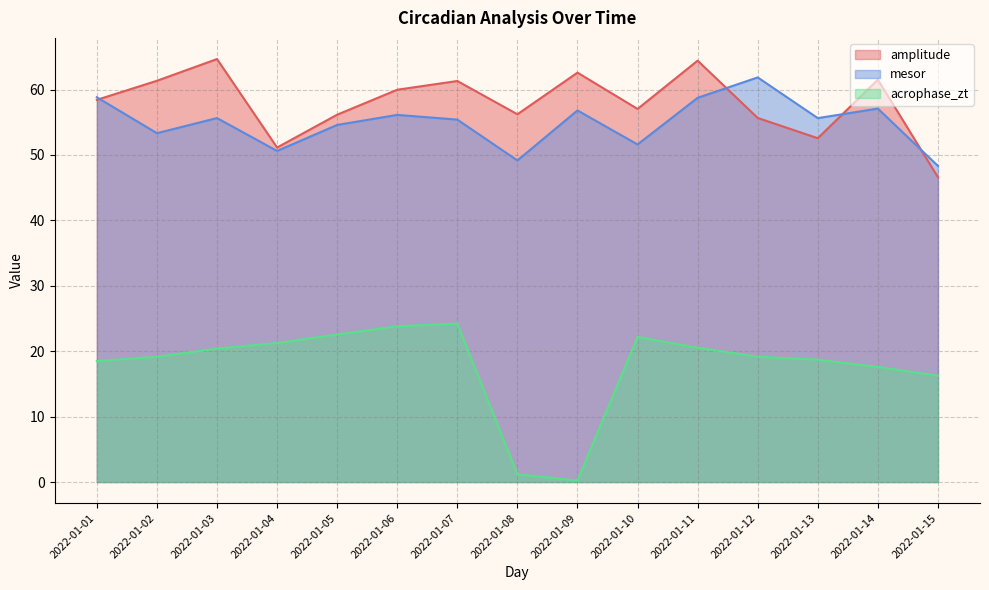

The value of mesor at 2022-01-08 is 67.1. True or false?

False